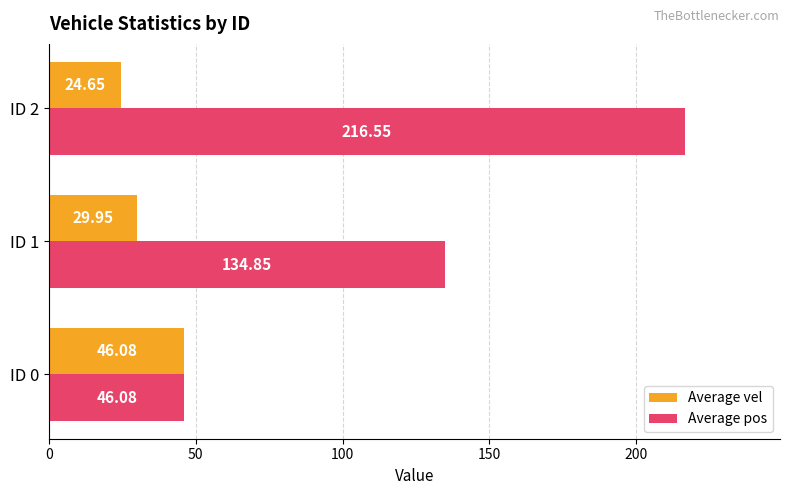

Is the value of Average pos at ID 2 greater than the value of Average vel at ID 1?

Yes